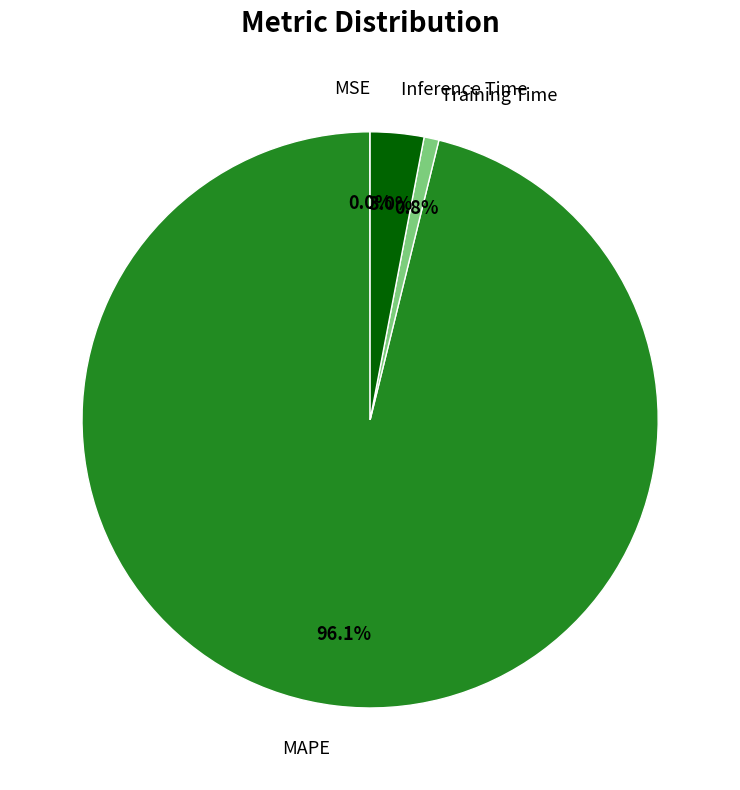

Between Inference Time and MAPE, which is larger?

MAPE